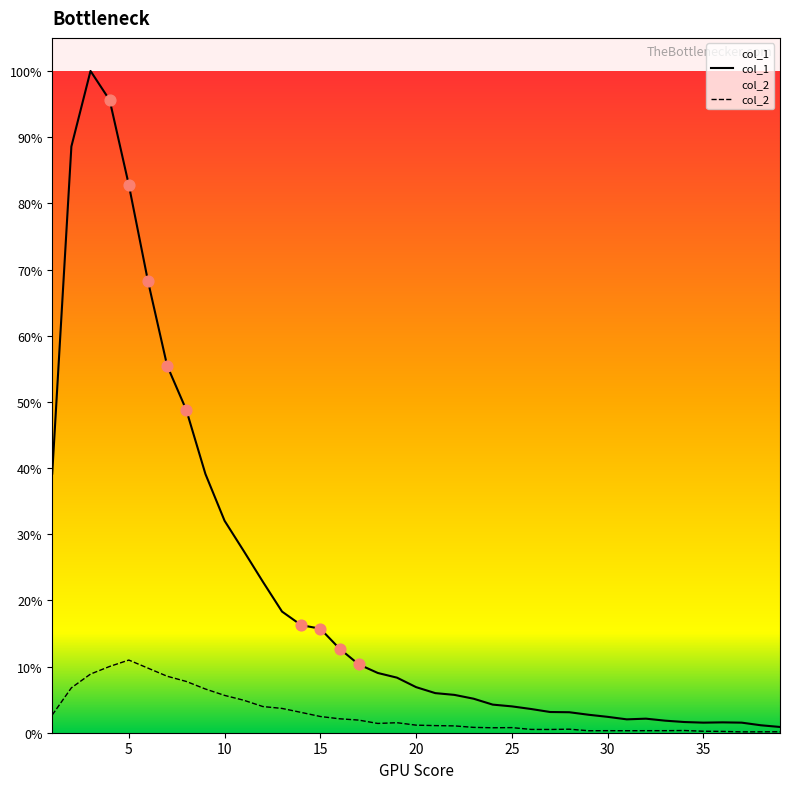

Which series reaches the minimum Y coordinate?

col_2